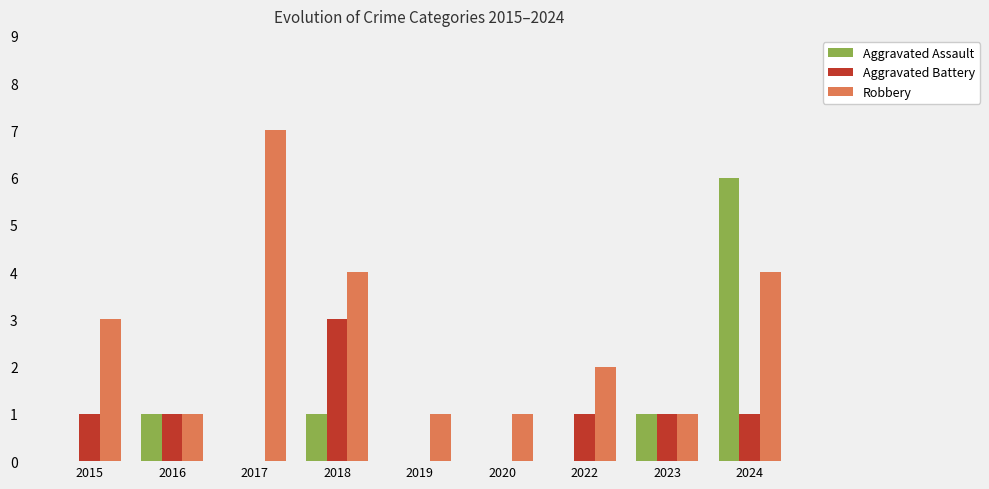

The Aggravated Assault series shows 1 at 2018. True or false?

True